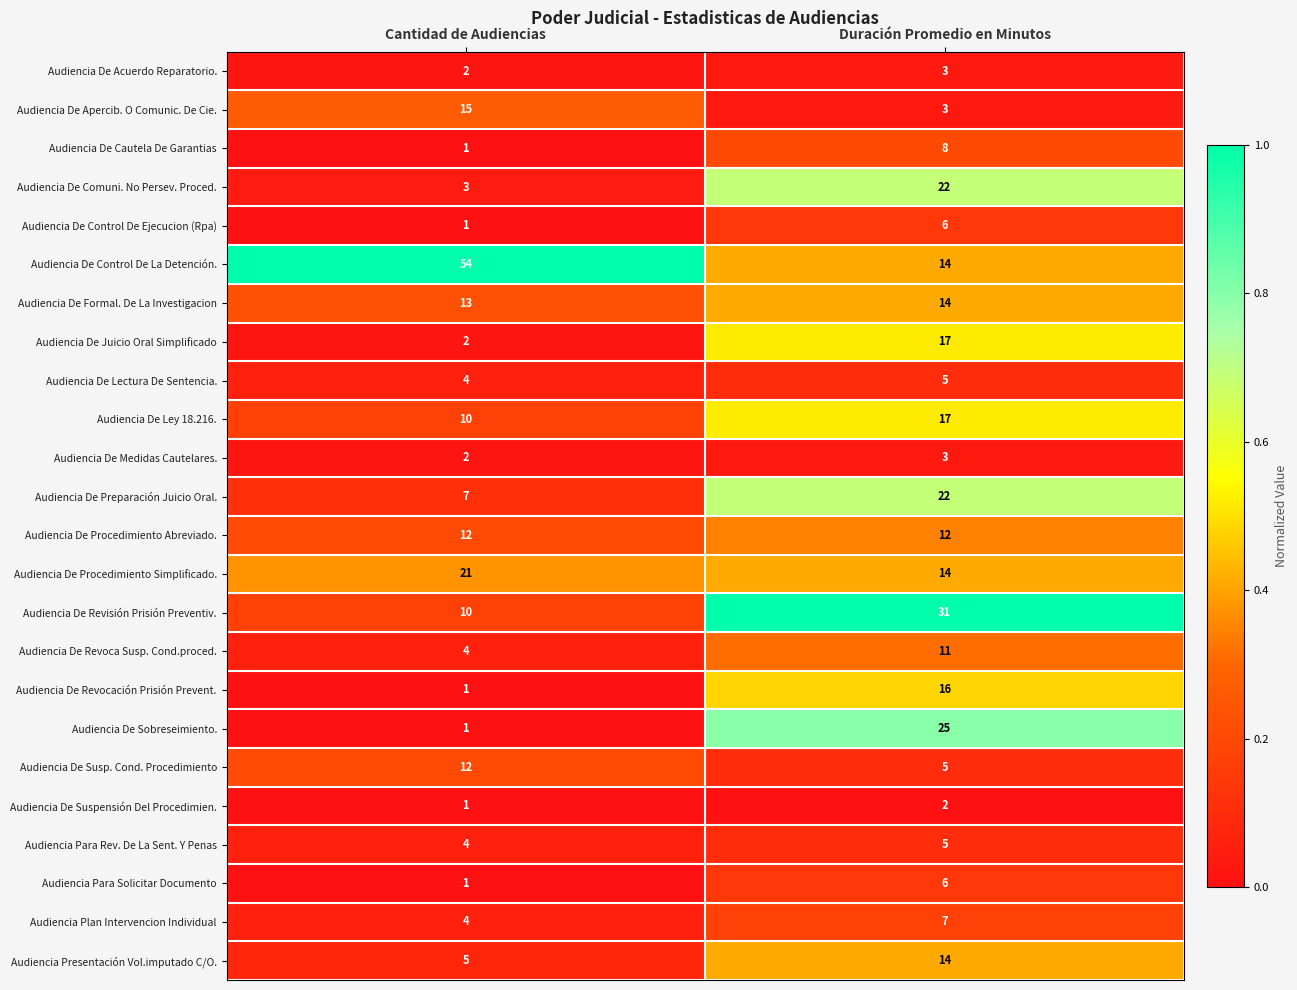

Between Cantidad de Audiencias and Duración Promedio en Minutos, which series saw the biggest shift?

Audiencia De Control De La Detención.